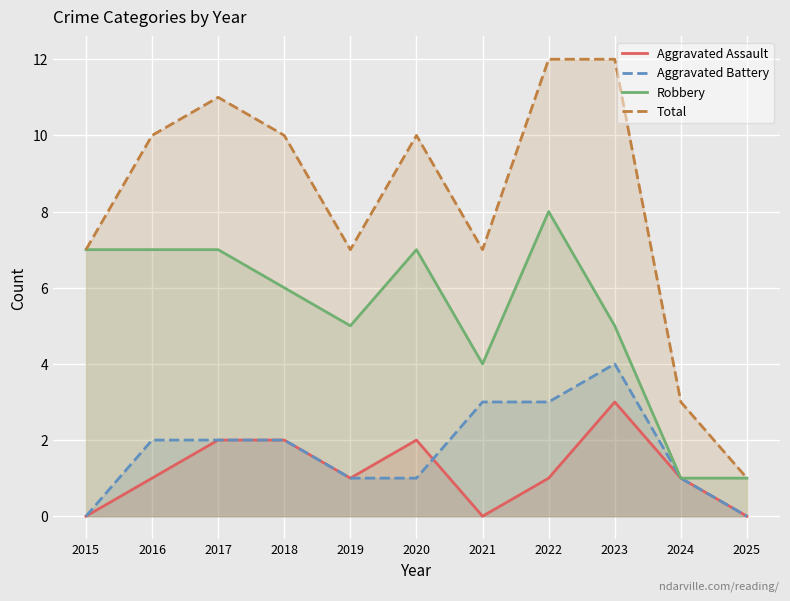

True or false: Robbery has a value of 5 at 2023.

True